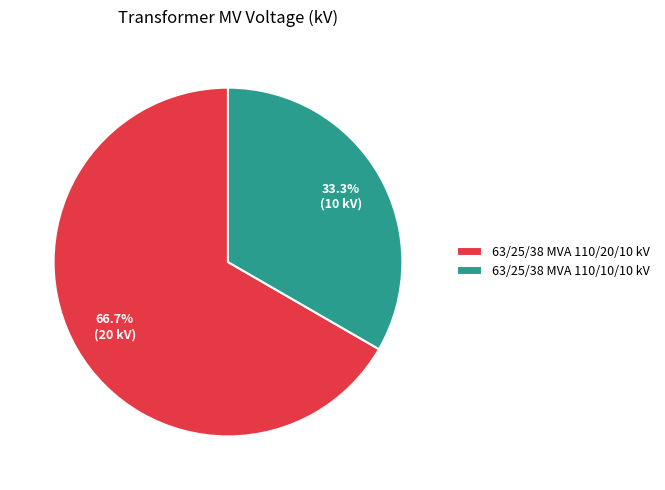

Combined, what portion of the pie is 63/25/38 MVA 110/20/10 kV and 63/25/38 MVA 110/10/10 kV?

100.0%